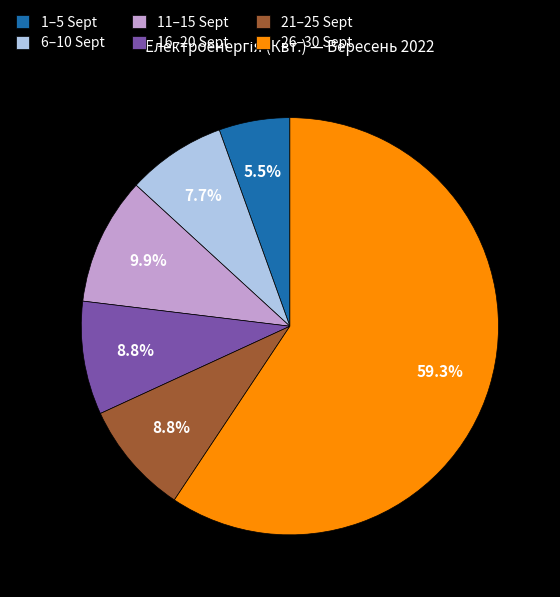

What is the smallest slice in the pie chart?

1–5 Sept